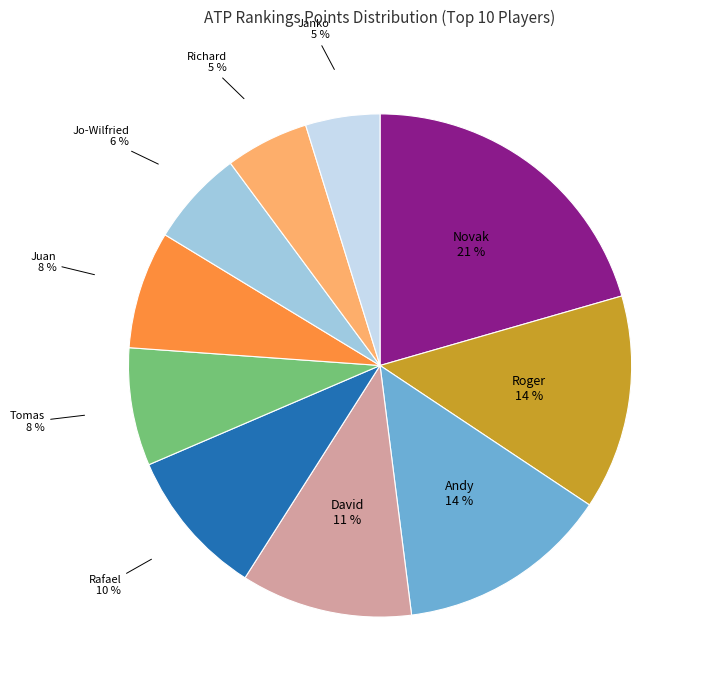

Is there any slice that represents more than half of the pie?

No